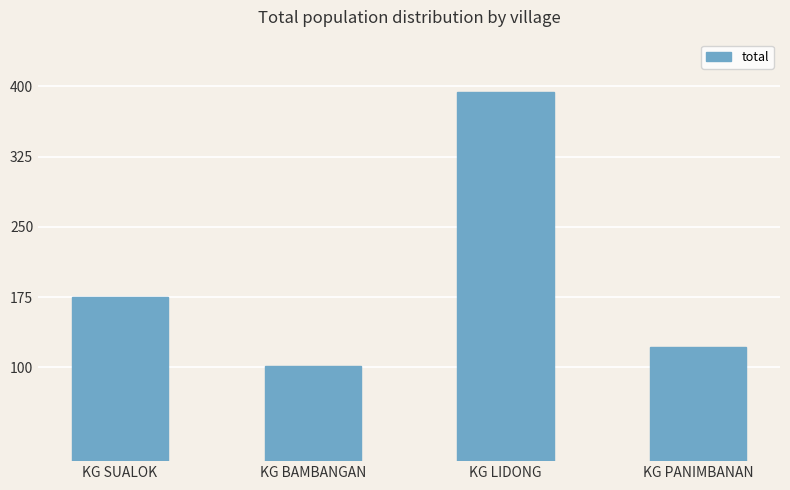

What is the change in value from KG SUALOK to KG LIDONG?

+219